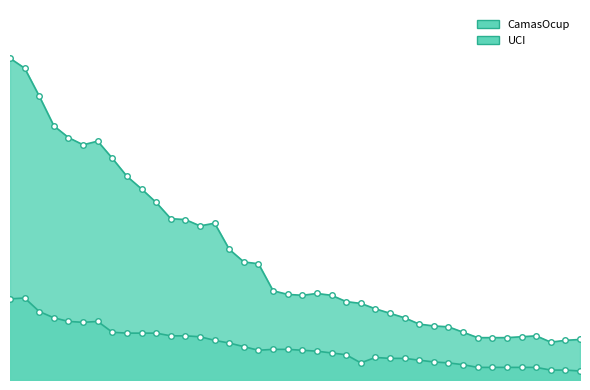

What is the average value of the UCI series?

37